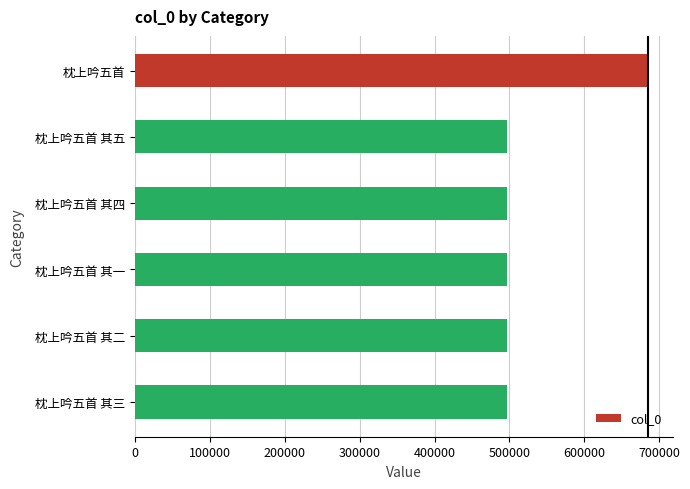

Does the chart contain stacked bars?

No